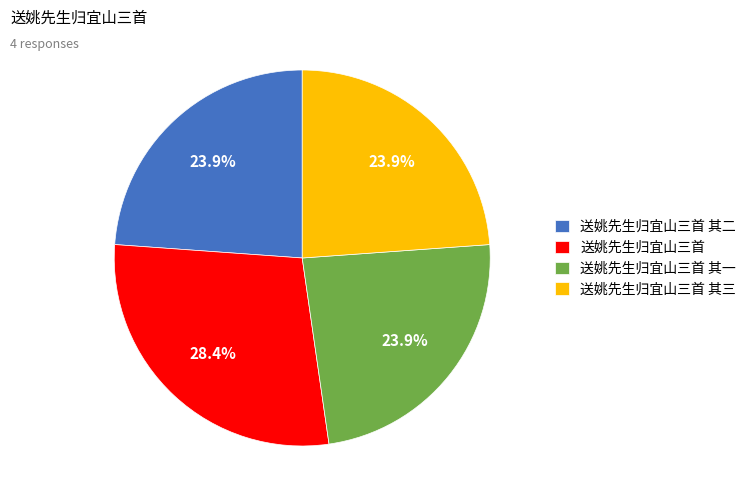

Is the sum of 送姚先生归宜山三首 其一 and 送姚先生归宜山三首 greater than half?

Yes